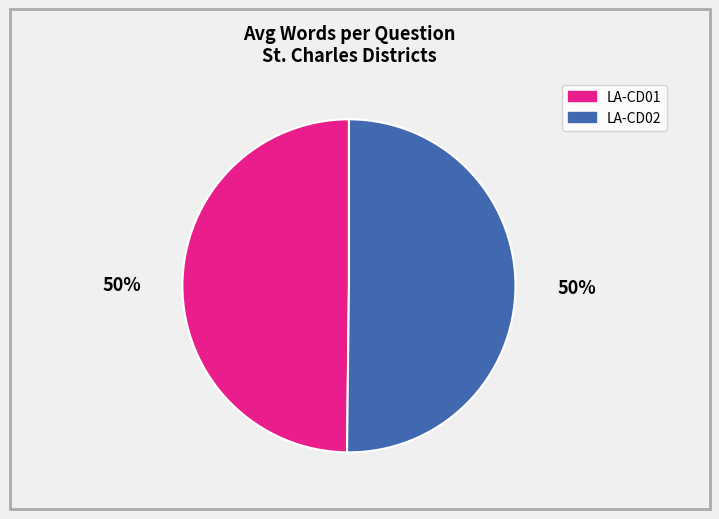

To the nearest percent, what is the average slice percentage?

50%